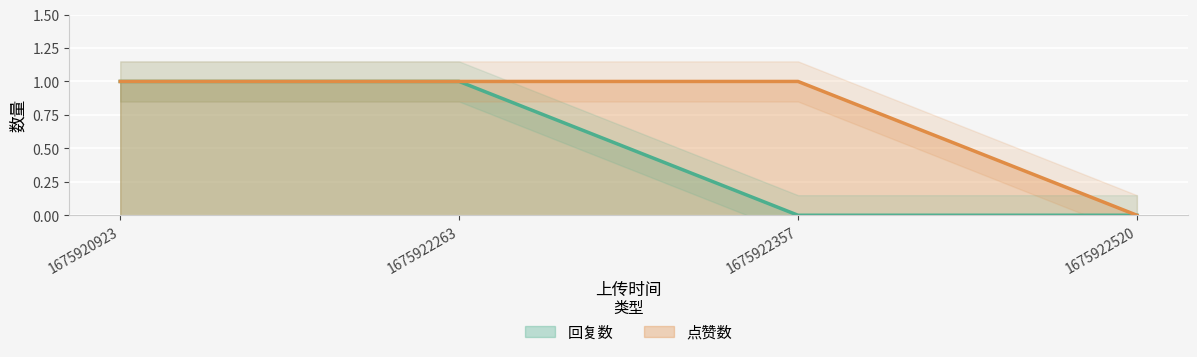

What is the greatest value displayed?

1